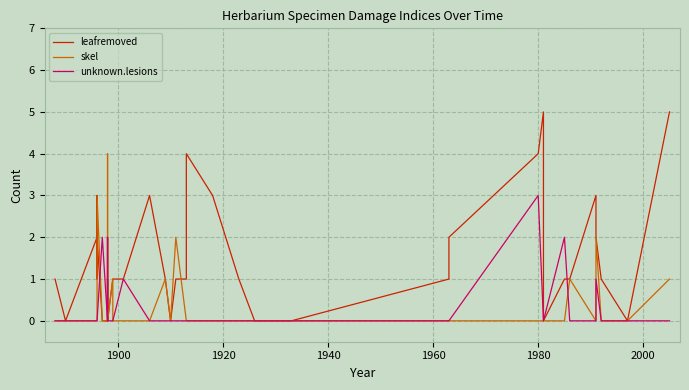

How many interior local valleys does the skel series have?

3